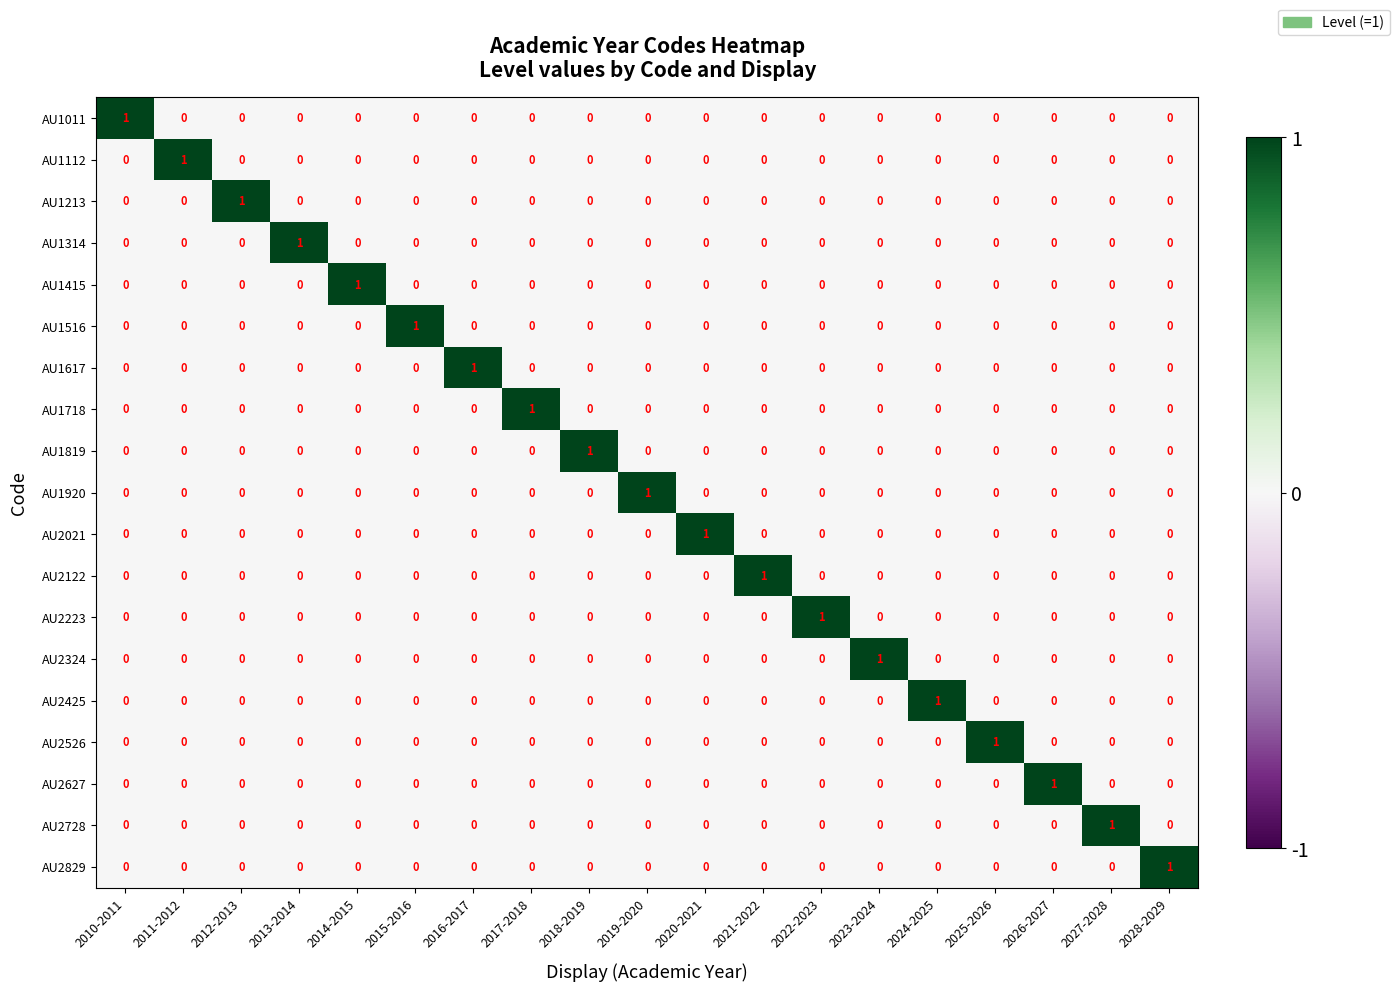

How many AU2627 values are between 0 and 1?

19